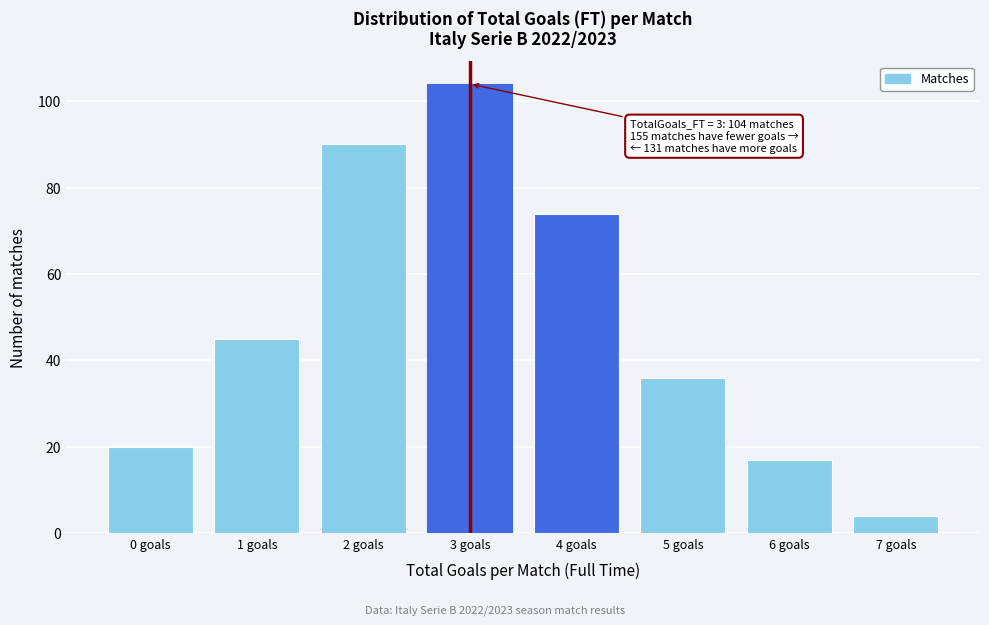

Which range on the x-axis has the tallest bar?

2.5 to 3.5